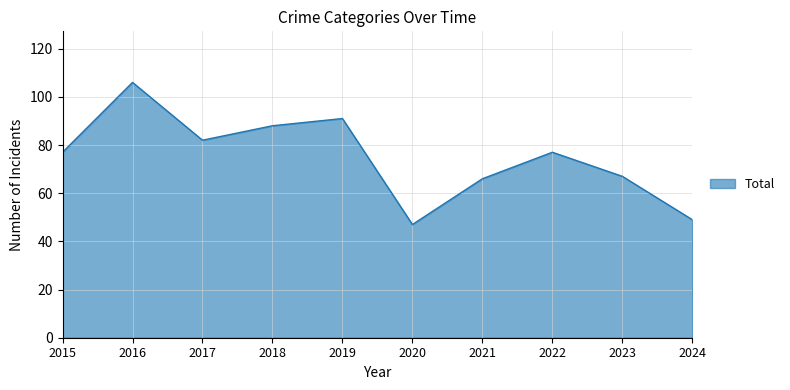

True or false: the data shows 62 at 2020.

False